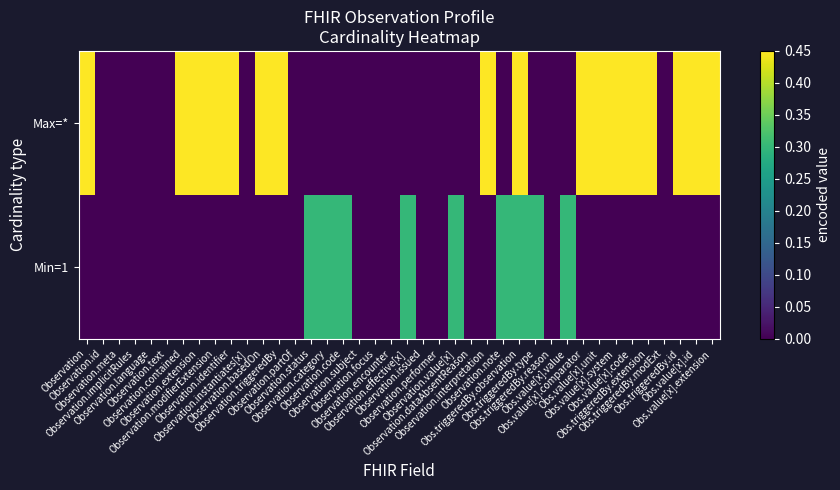

At how many categories does at least one series exceed 0?

25